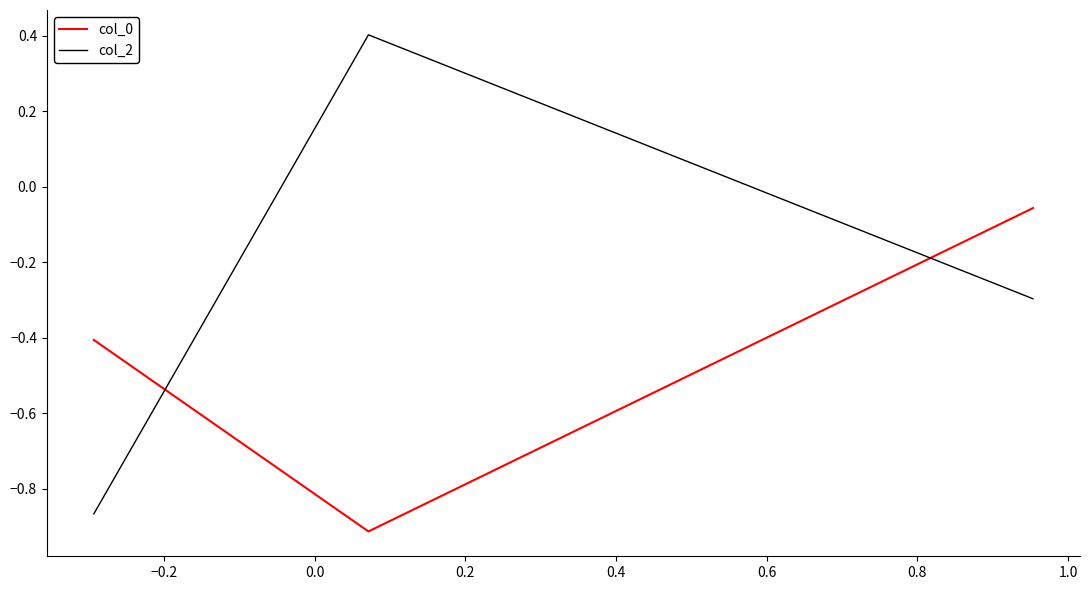

Count the number of data series in this chart.

2